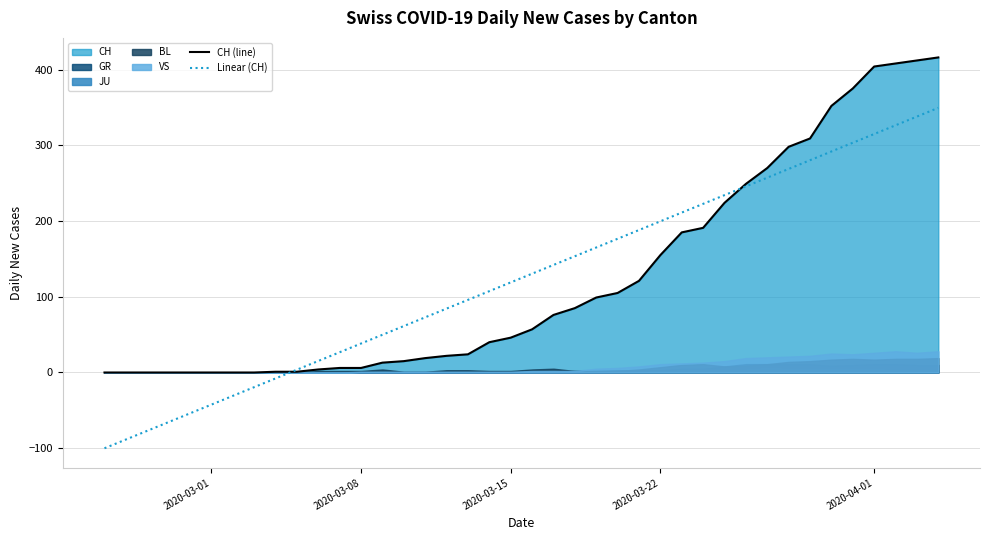

What is the value of the CH (line) point at the 9th from the left?

1.0